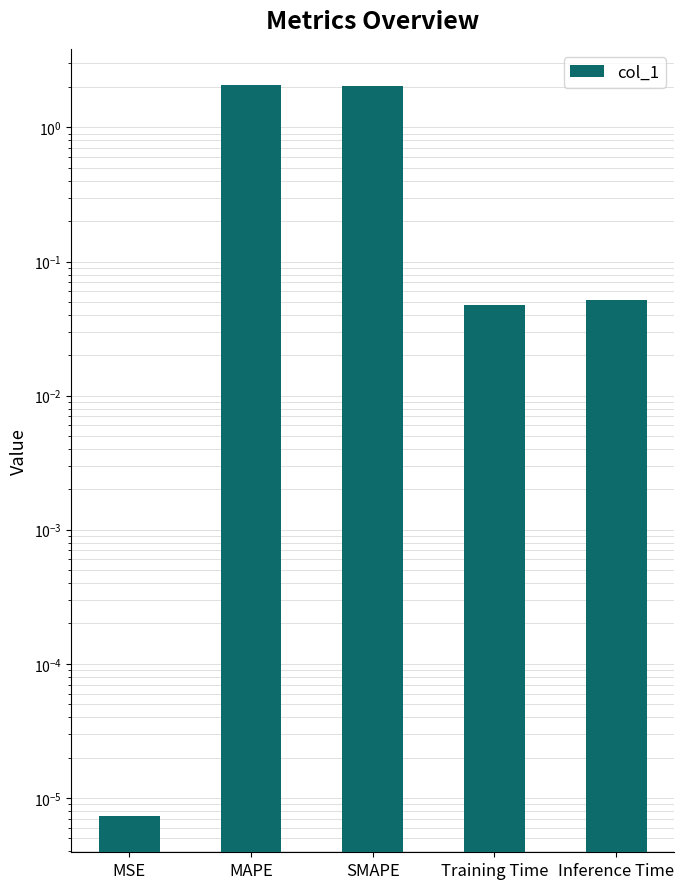

Reading left to right, extract all data points from this chart.

MSE=0.0	MAPE=2.1	SMAPE=2.0	Training Time=0.0	Inference Time=0.1